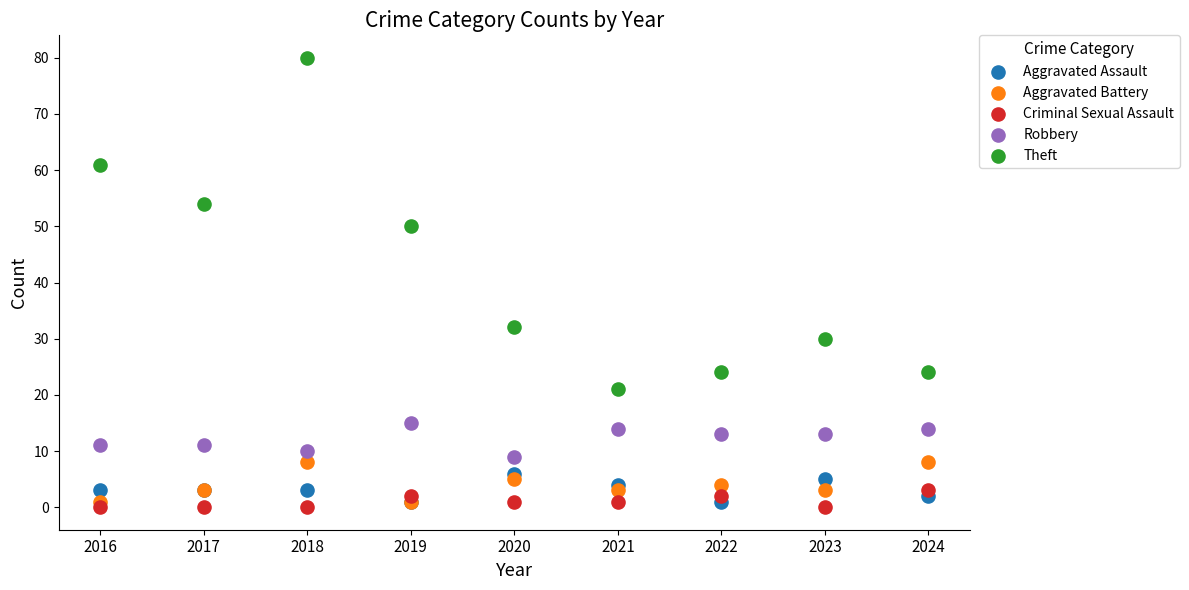

Across all series, what Y value is closest to 40?

32